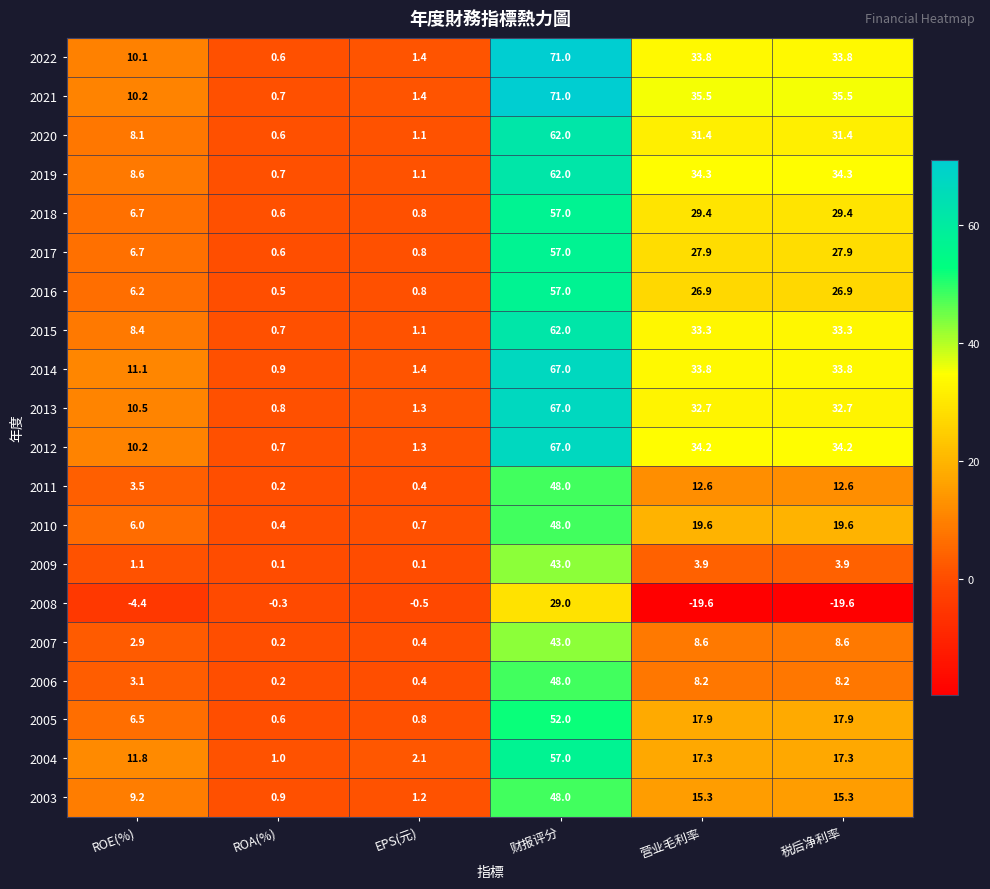

How many distinct data groups are displayed?

20